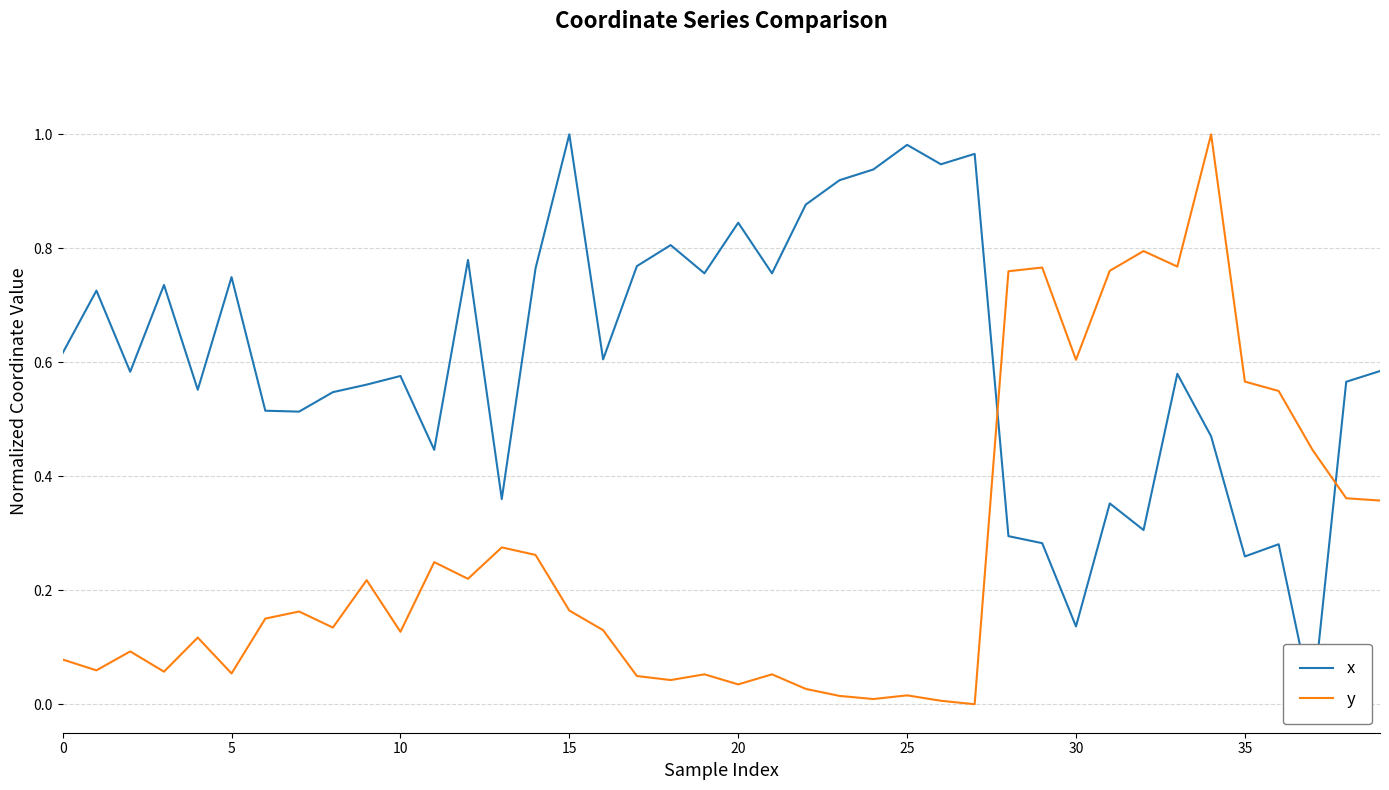

What is the maximum value for y?

1.0